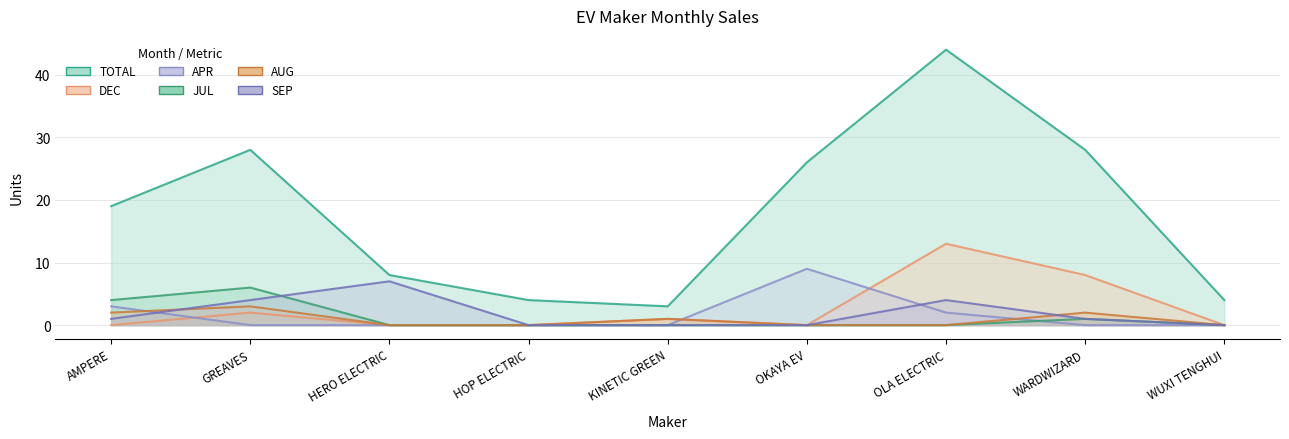

True or false: JUL and TOTAL cross at least once.

False